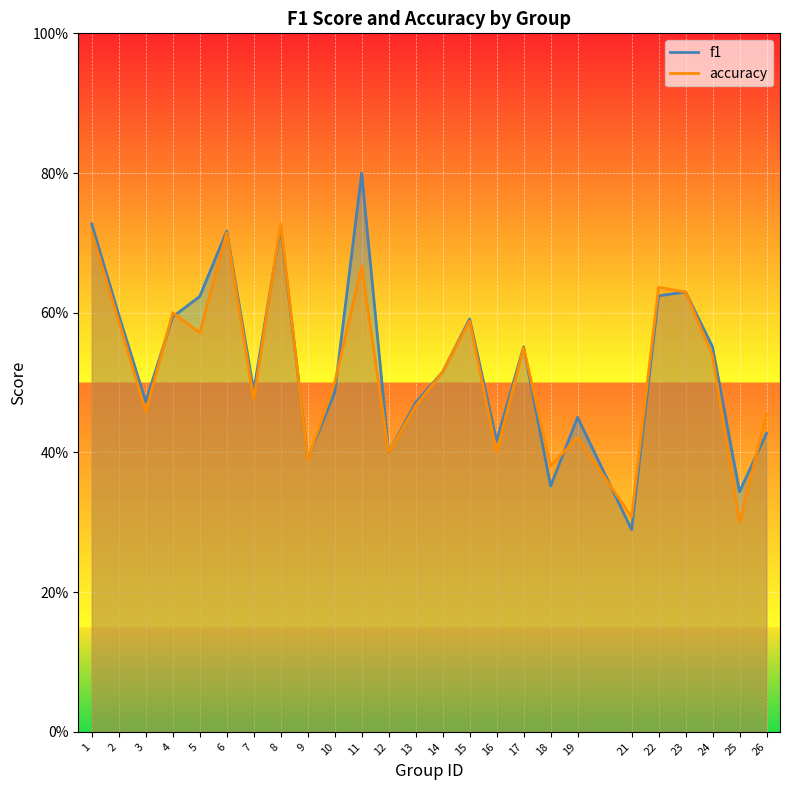

Reading left to right, transcribe all the data shown in this chart.

f1: 0.7	0.6	0.5	0.6	0.6	0.7	0.5	0.7	0.4	0.5	0.8	0.4	0.5	0.5	0.6	0.4	0.6	0.4	0.5	0.3	0.6	0.6	0.6	0.3	0.4
accuracy: 0.7	0.6	0.5	0.6	0.6	0.7	0.5	0.7	0.4	0.5	0.7	0.4	0.5	0.5	0.6	0.4	0.6	0.4	0.4	0.3	0.6	0.6	0.5	0.3	0.5